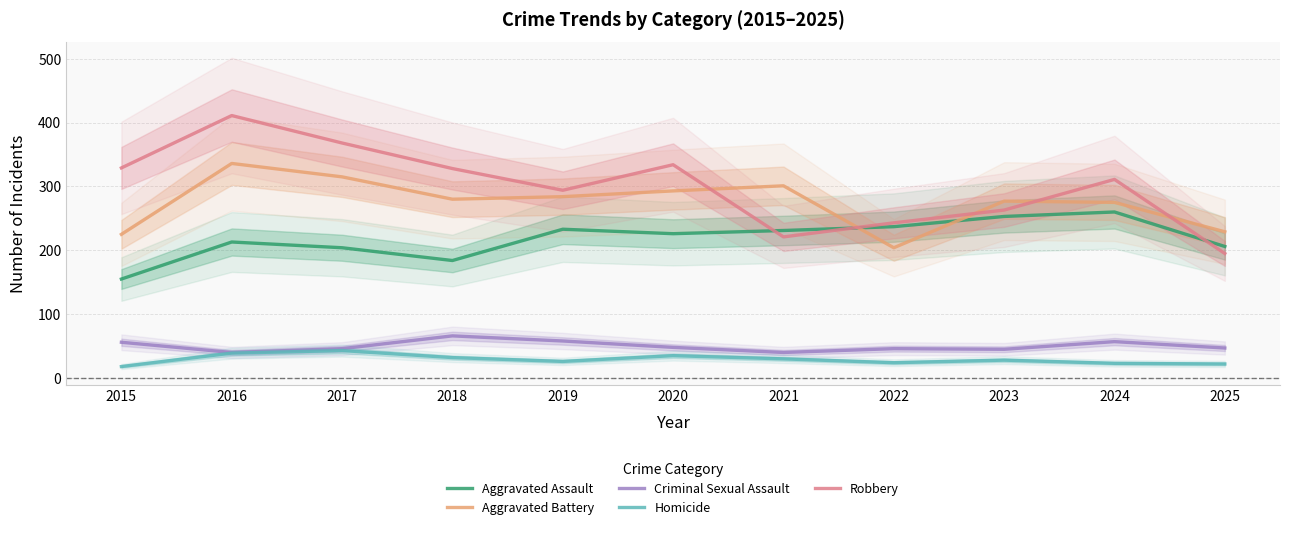

True or false: Aggravated Assault and Criminal Sexual Assault intersect in this chart.

False